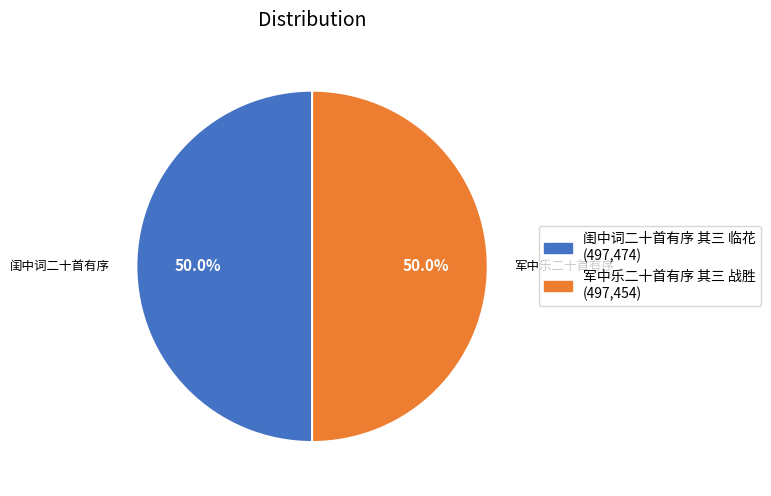

What is the total percentage of 闺中词二十首有序 其三 临花 and 军中乐二十首有序 其三 战胜?

100.0%